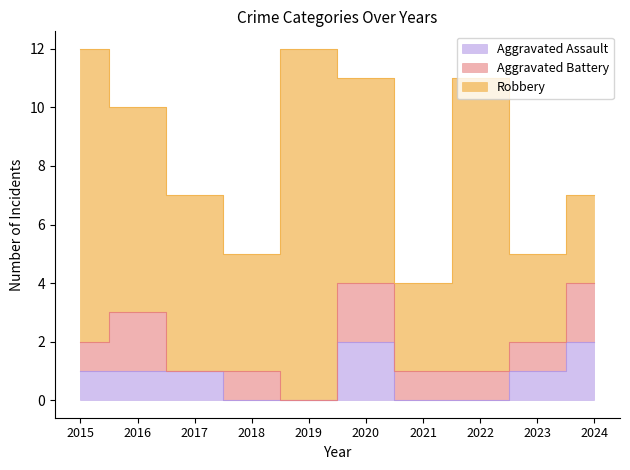

True or false: Aggravated Assault and Robbery cross at least once.

False